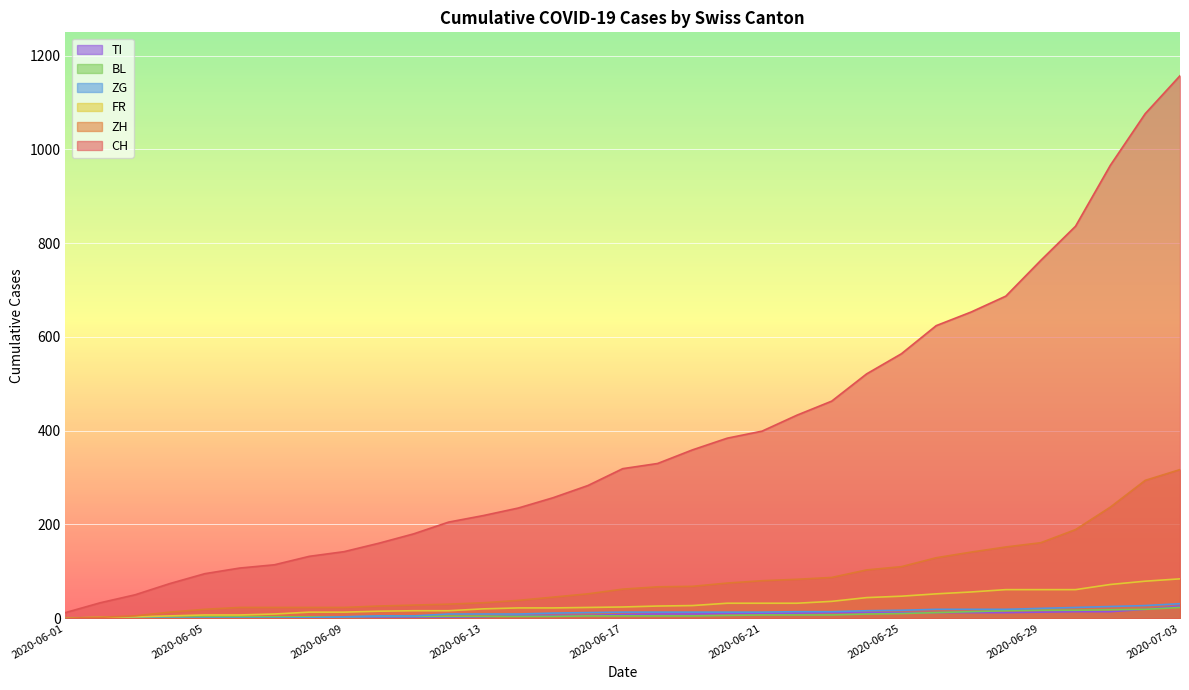

What is the difference between the CH values at 2020-06-05 and 2020-06-22?

338